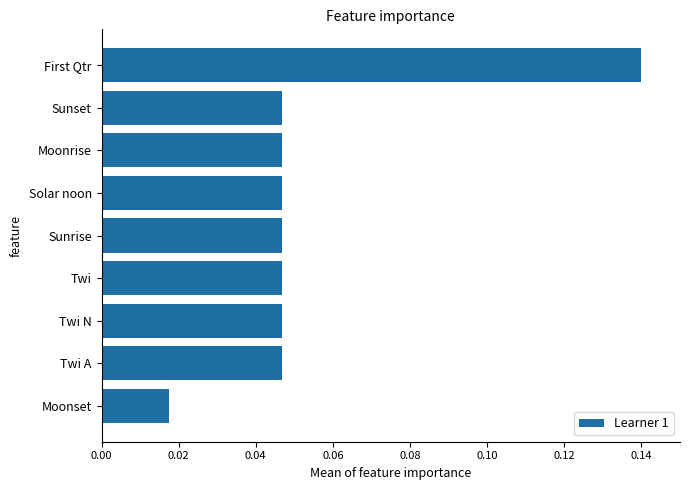

What is the sum of all values?

0.5